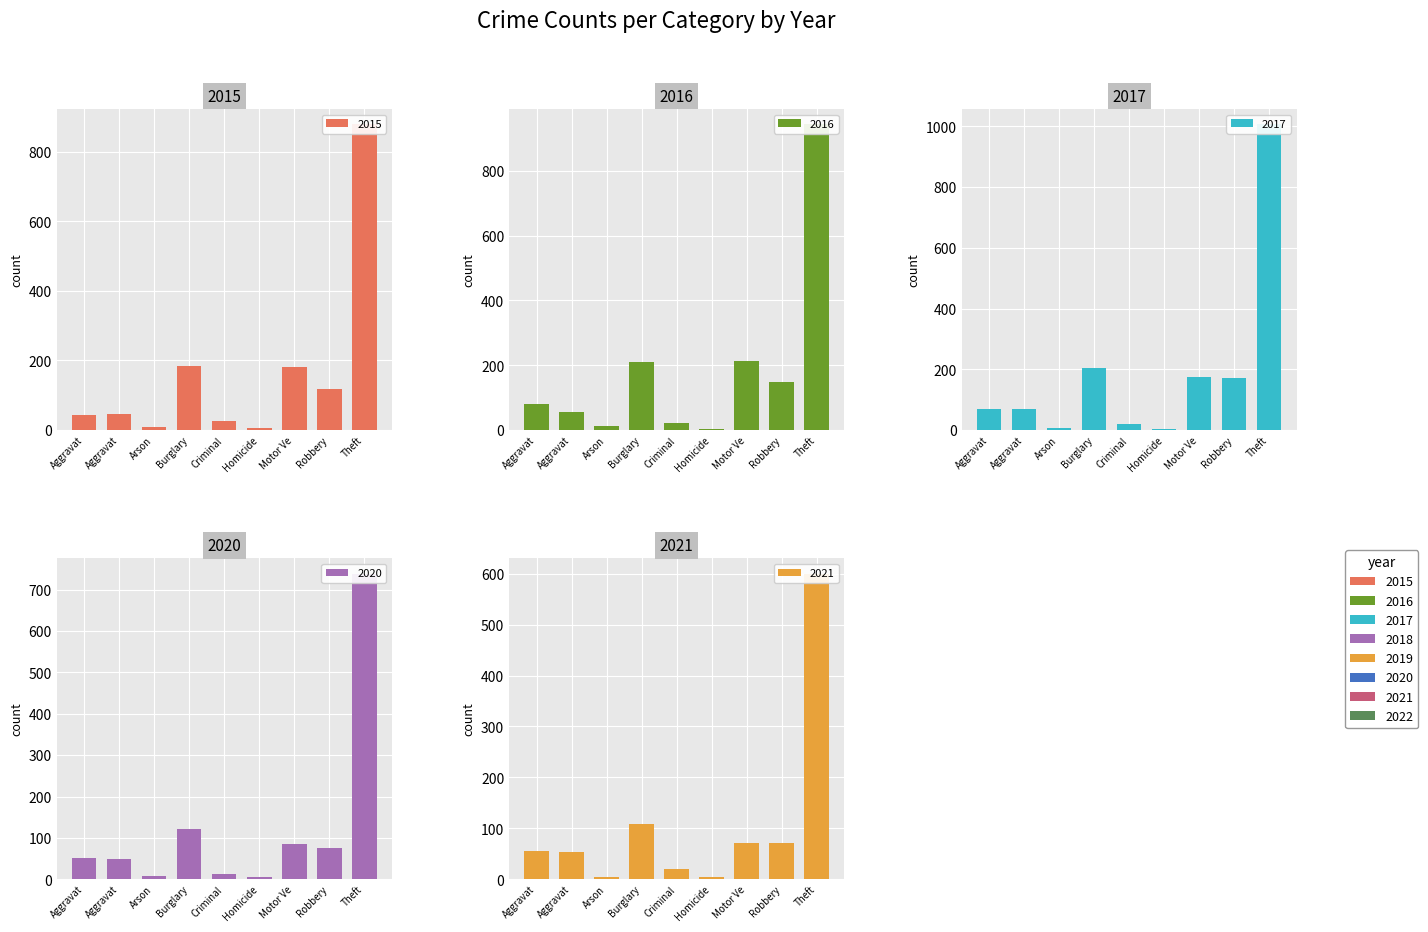

What is the average value of the 2015 series?

166